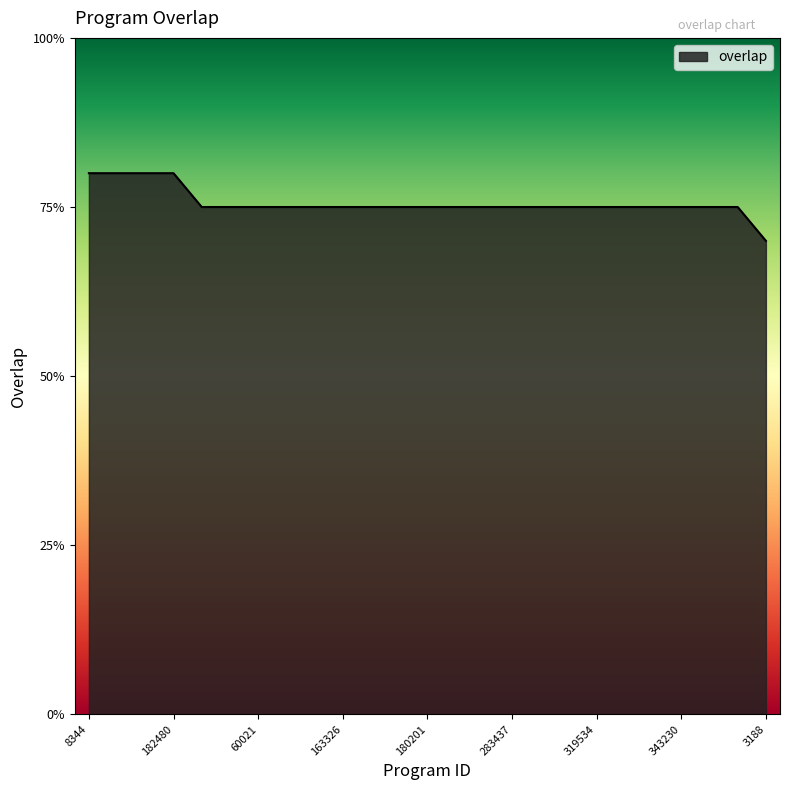

Does the chart display data point markers on the line(s)?

No